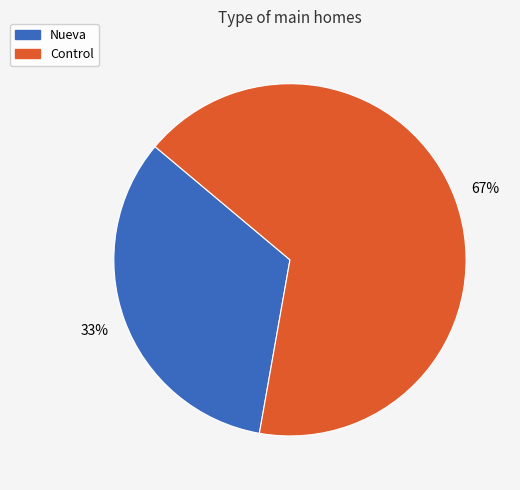

Approximately how many times larger is the value at Control compared to Nueva?

2.0